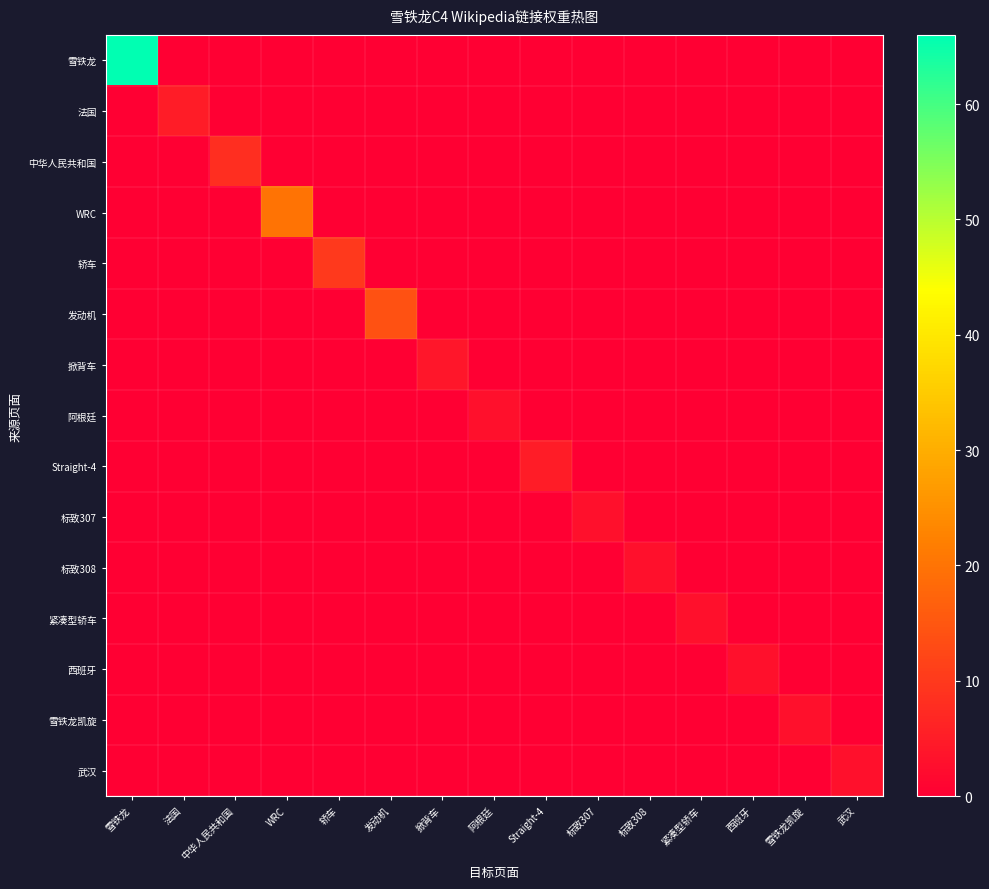

Rank the series by their maximum value, from lowest to highest.

阿根廷, 标致307, 标致308, 紧凑型轿车, 西班牙, 雪铁龙凯旋, 武汉, 掀背车, 法国, Straight-4, 中华人民共和国, 轿车, 发动机, WRC, 雪铁龙